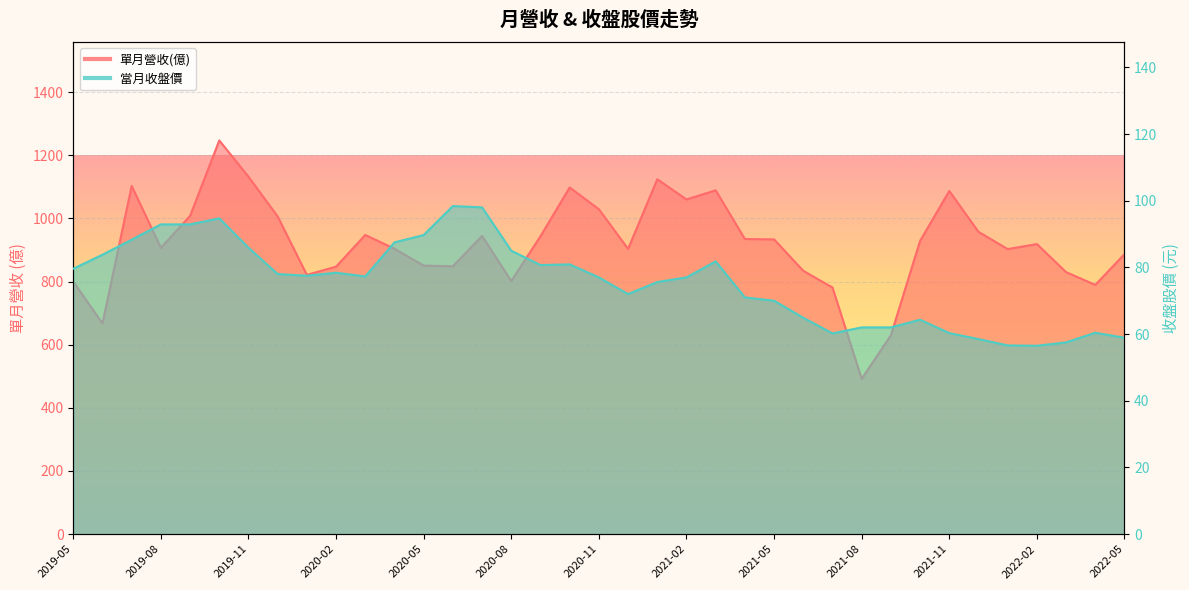

What is the difference between the maximum and second lowest values in the 當月收盤價 series?

41.8